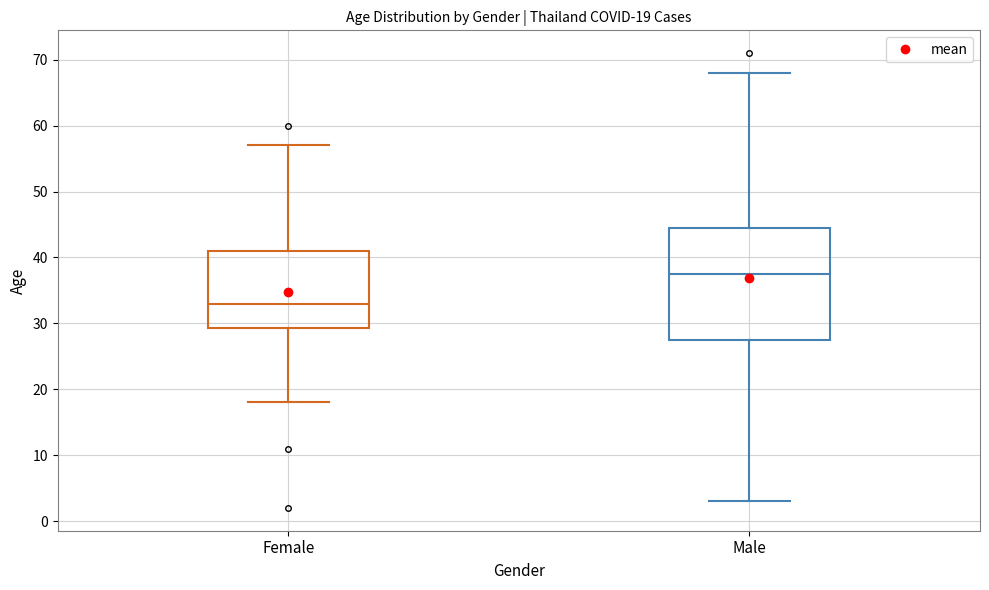

Which box has the lowest median line?

Female